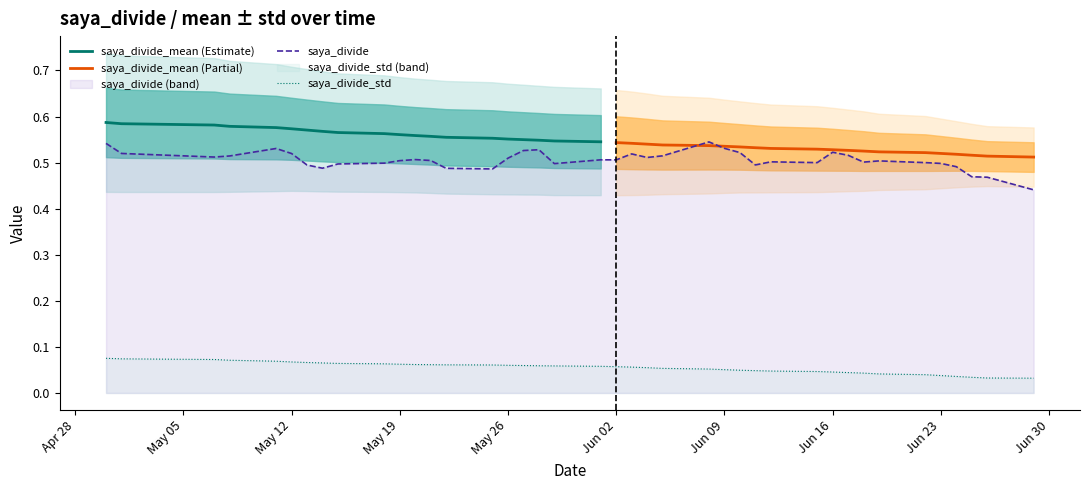

What is the label of the 16th point from the left?

15